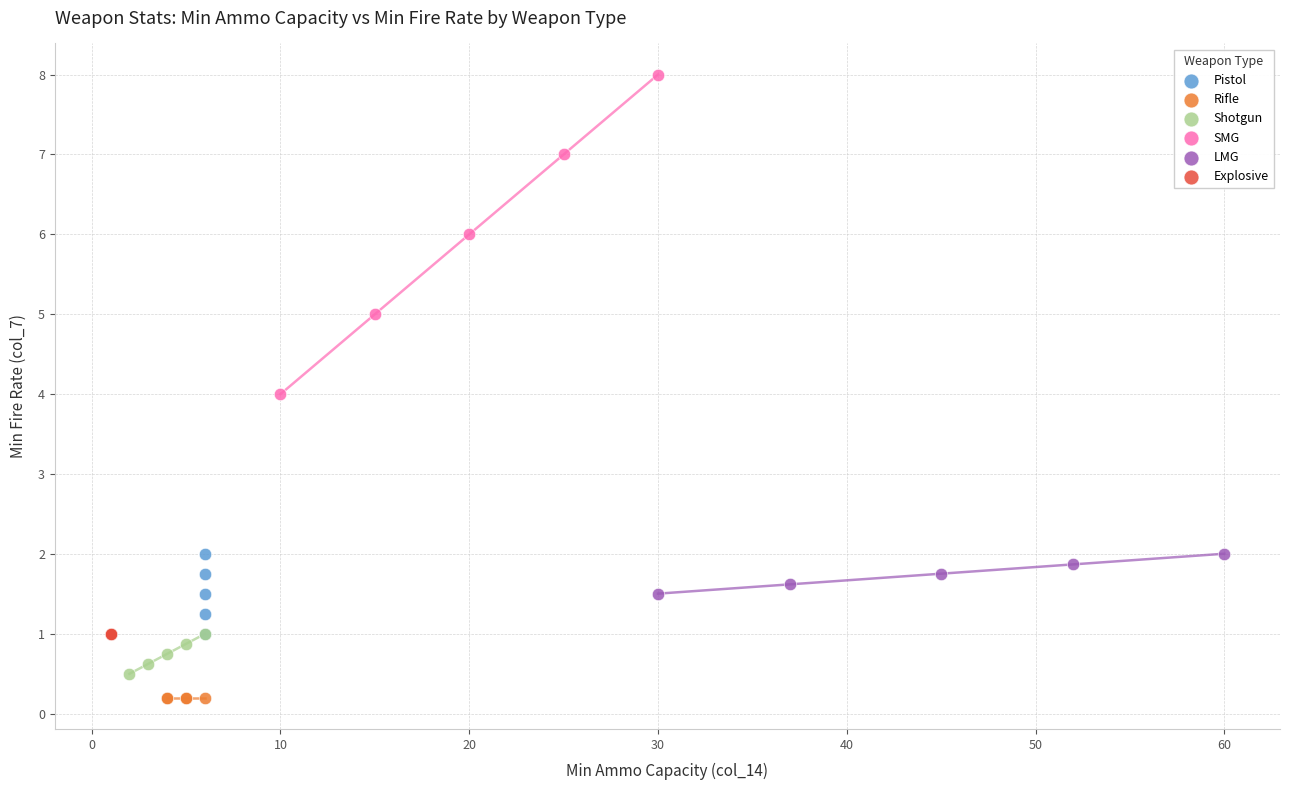

Which series contains the lowest Y value?

Rifle